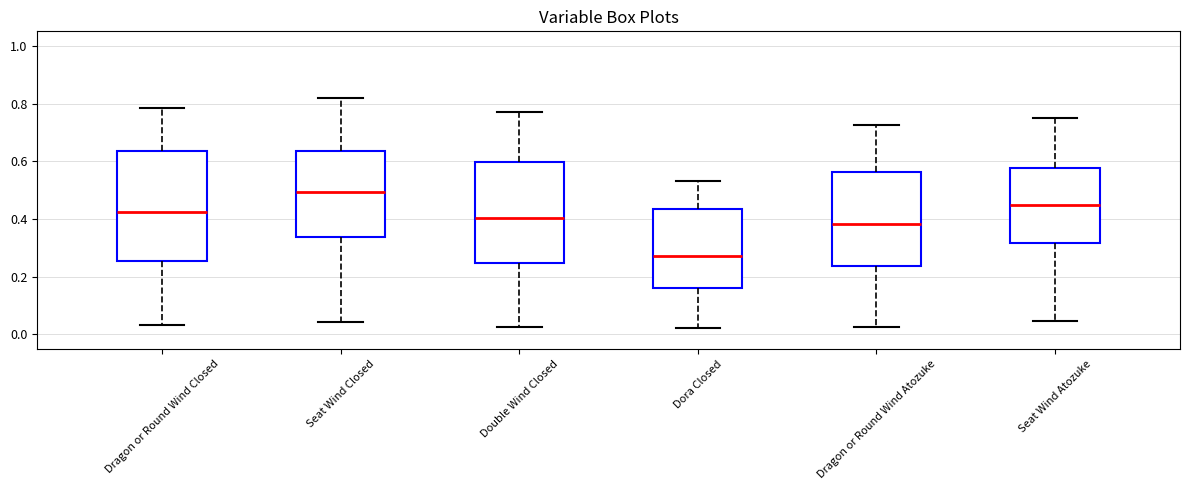

Reading left to right, read every box against the y-axis: the position of its median line, the range the box covers, and the ends of its whiskers. The values are not printed on the chart, so give them approximately, as read against the axis.

Dragon or Round Wind Closed: median 0.42, box 0.26 to 0.64, whiskers 0.04 to 0.78
Seat Wind Closed: median 0.50, box 0.34 to 0.64, whiskers 0.04 to 0.82
Double Wind Closed: median 0.40, box 0.24 to 0.60, whiskers 0.02 to 0.78
Dora Closed: median 0.28, box 0.16 to 0.44, whiskers 0.02 to 0.54
Dragon or Round Wind Atozuke: median 0.38, box 0.24 to 0.56, whiskers 0.02 to 0.72
Seat Wind Atozuke: median 0.44, box 0.32 to 0.58, whiskers 0.04 to 0.76